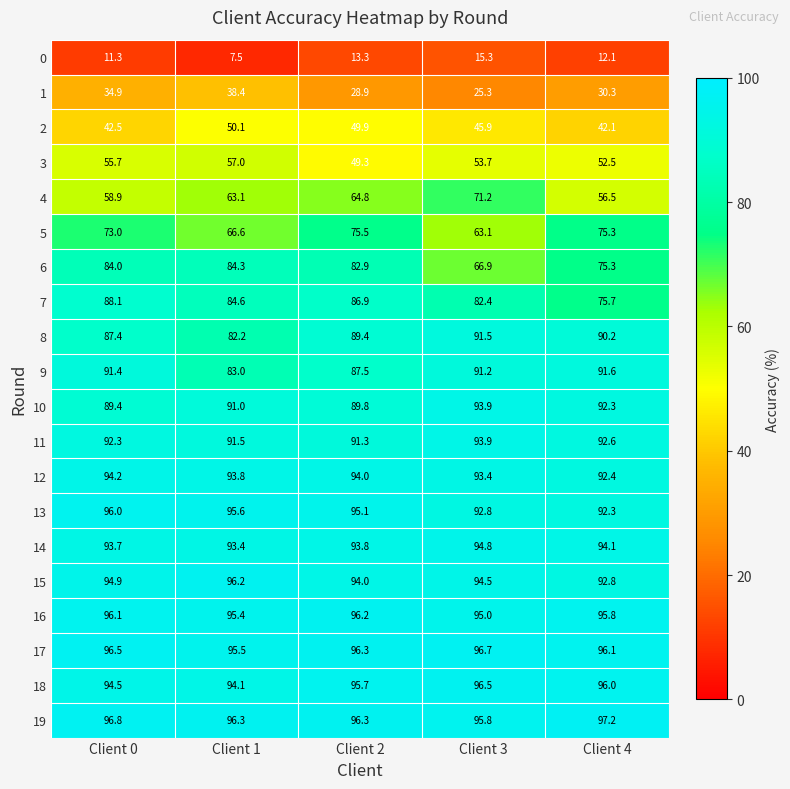

Rank the categories by 7 value from highest to lowest.

Client 0, Client 2, Client 1, Client 3, Client 4